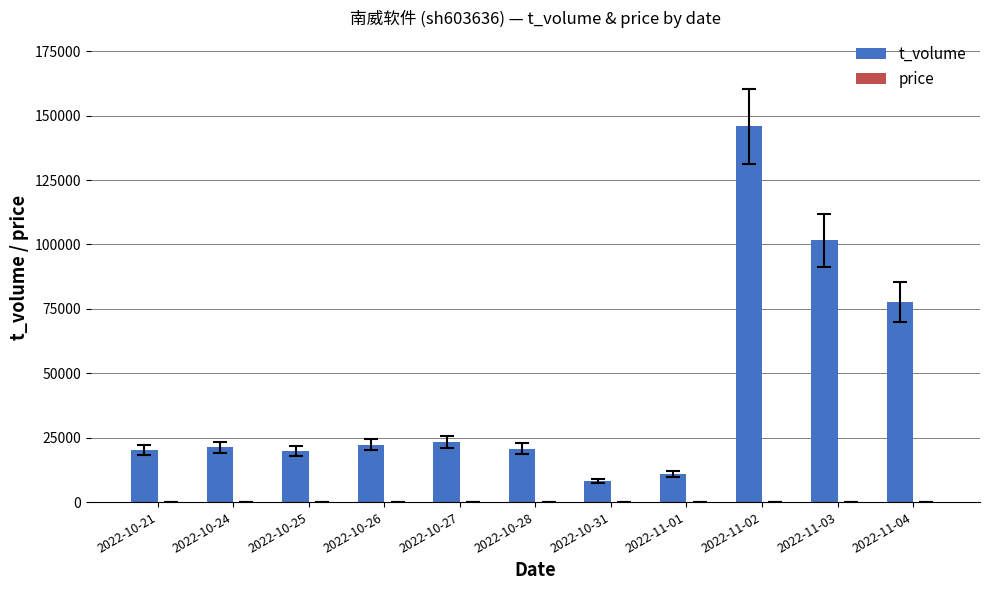

At which category is the sum across all series the highest?

2022-11-02